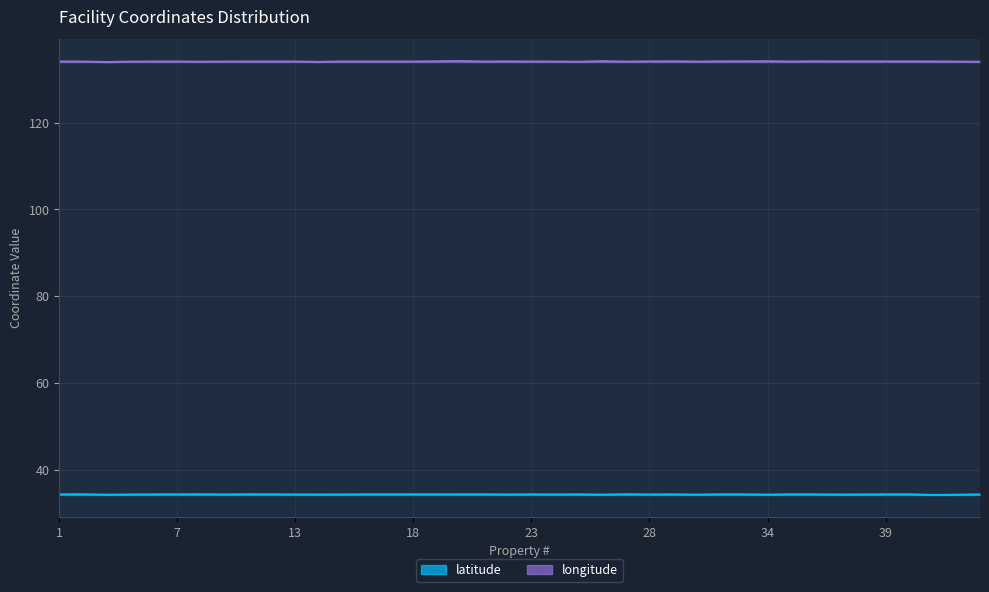

What is the value of the latitude point at the 6th from the left?

34.3